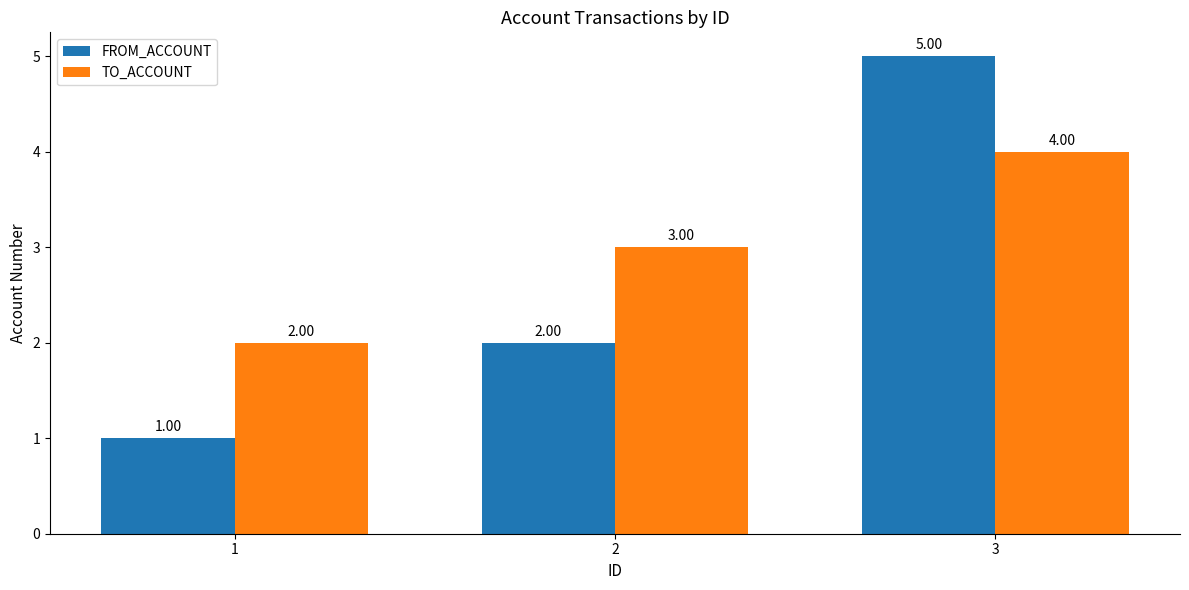

Reading left to right, what are all the values shown in this chart?

FROM_ACCOUNT: 1	2	5
TO_ACCOUNT: 2	3	4